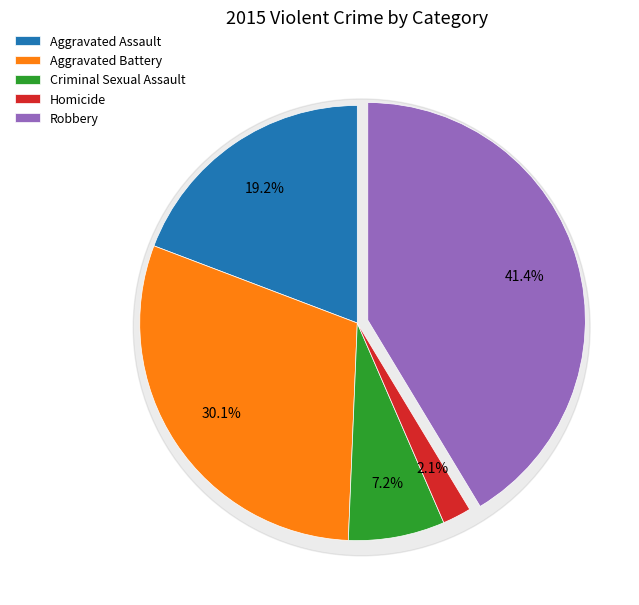

Which category has the smallest portion of the pie?

Homicide